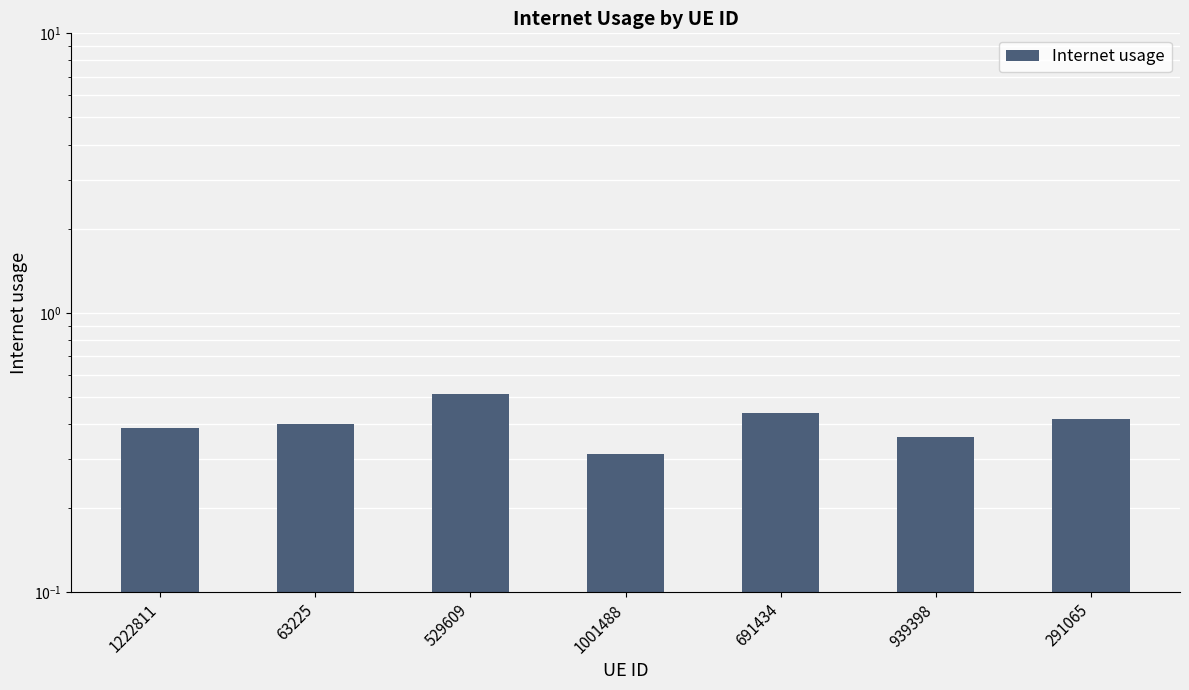

What is the difference between the second highest and second lowest values?

0.1